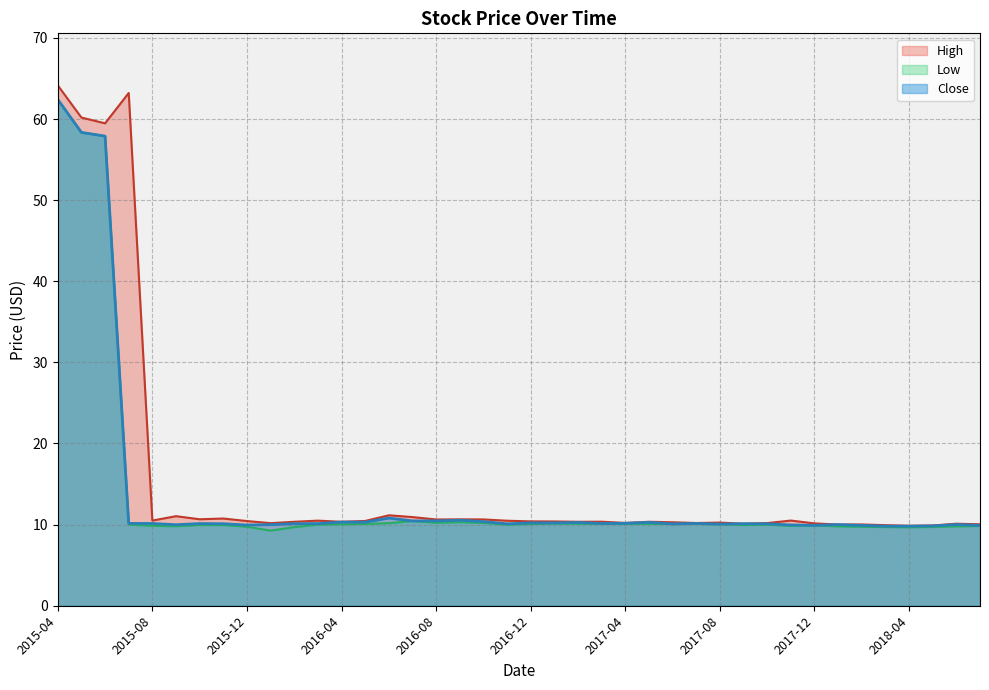

How many interior local valleys does the Low series have?

8